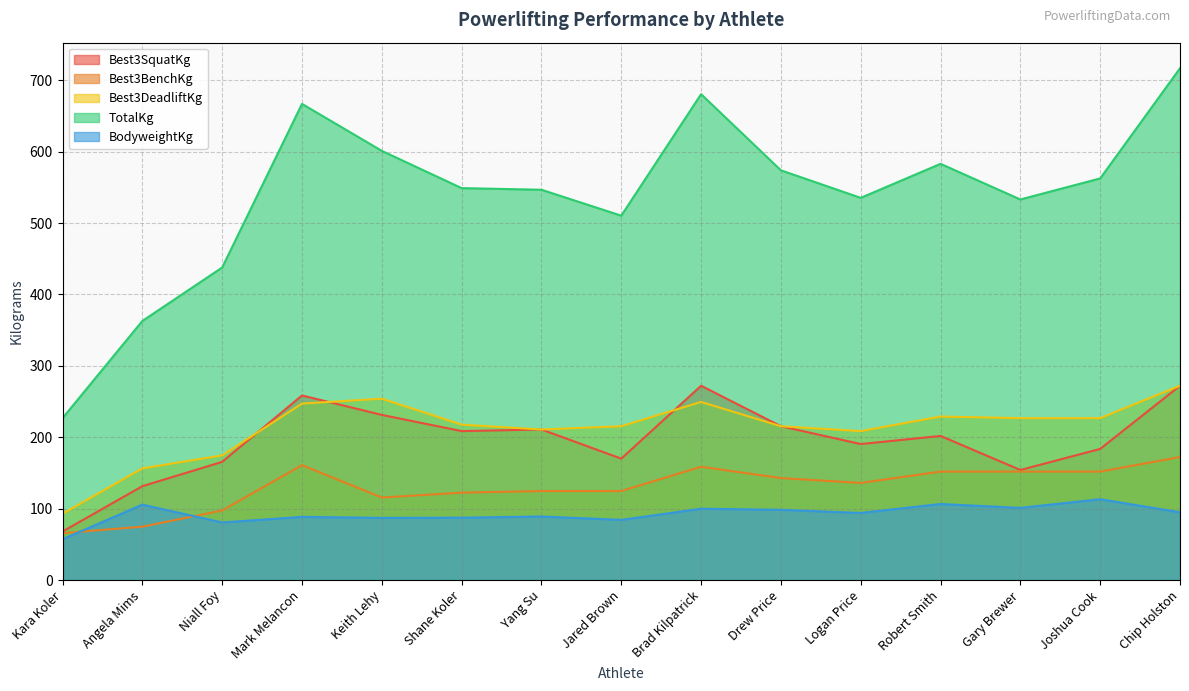

Does the chart display data point markers on the line(s)?

No